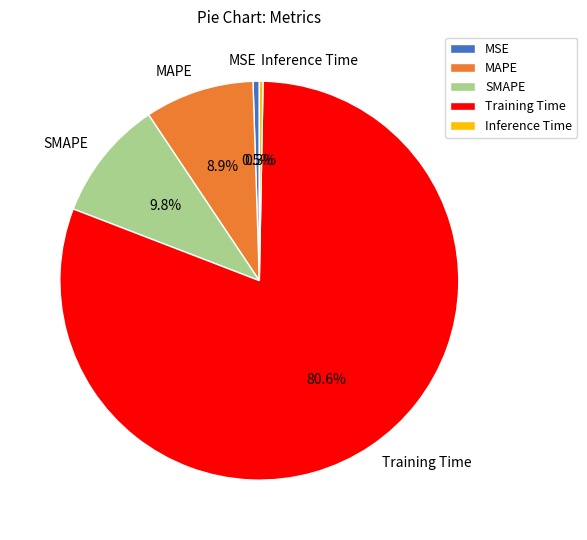

What portion of the pie excludes MSE?

99.5%